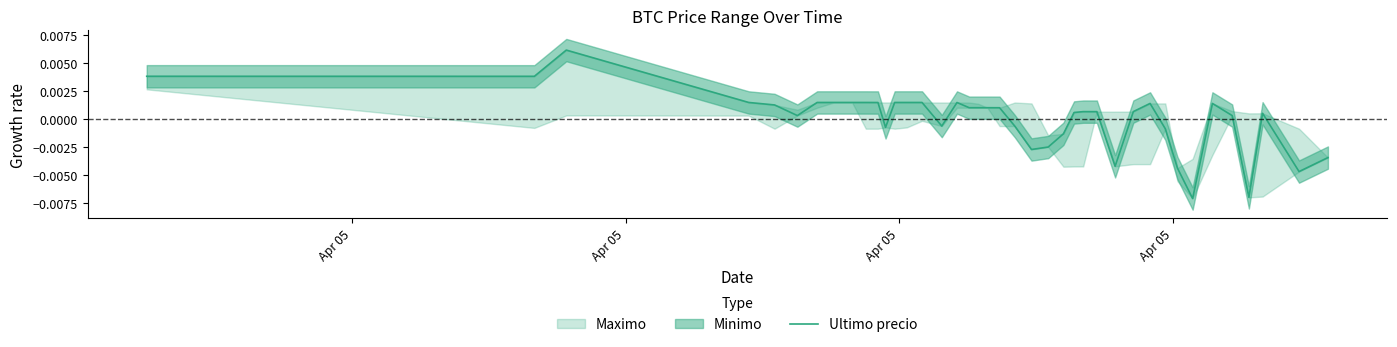

How many interior local peaks (higher than both neighbors) does the data have?

9